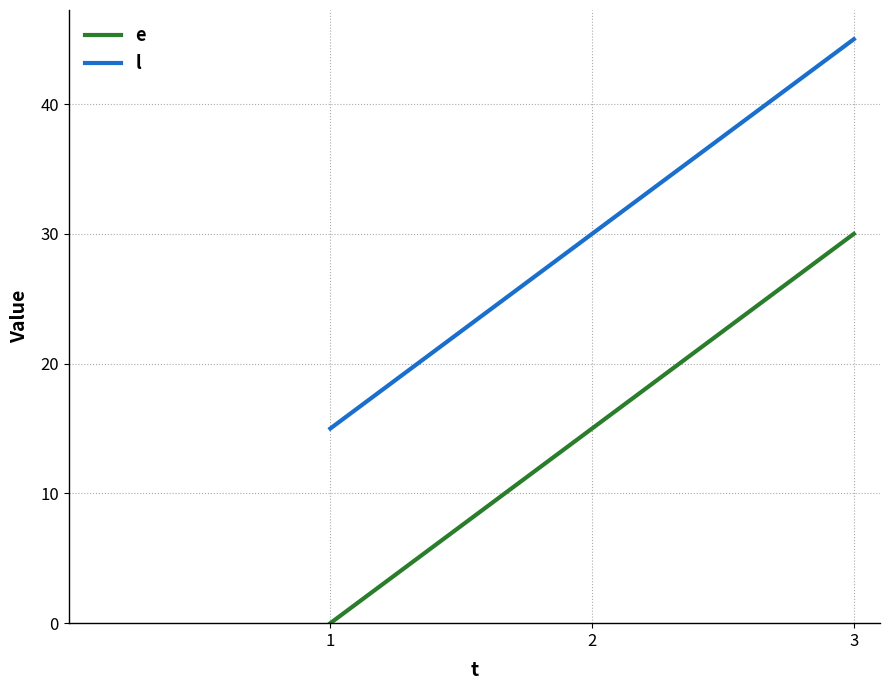

Which series has the largest total across all categories?

l